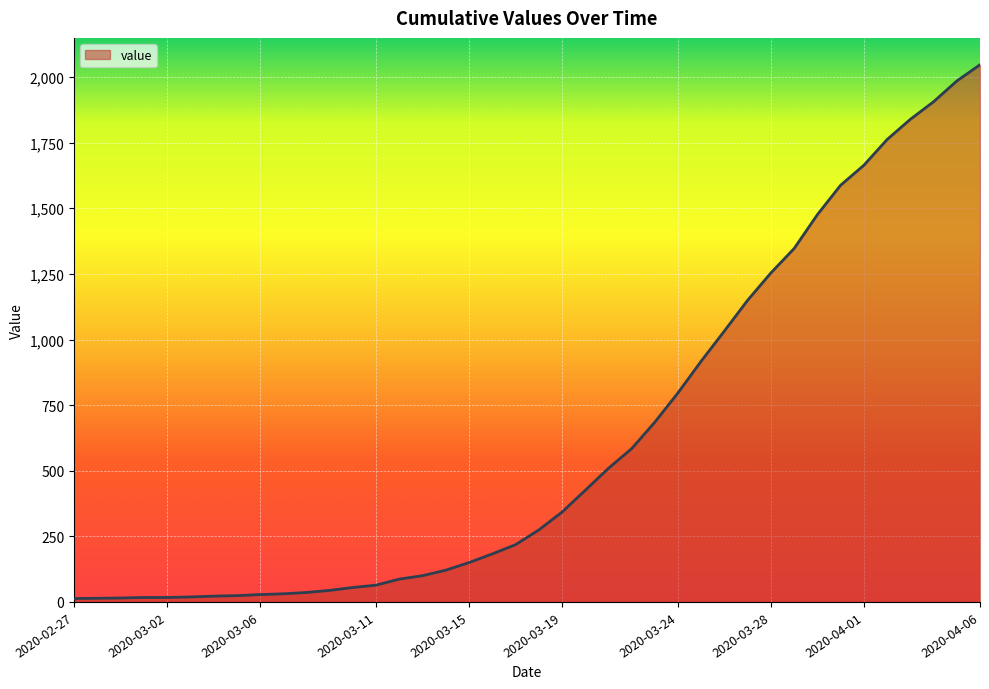

What is the maximum value shown in the chart?

2047